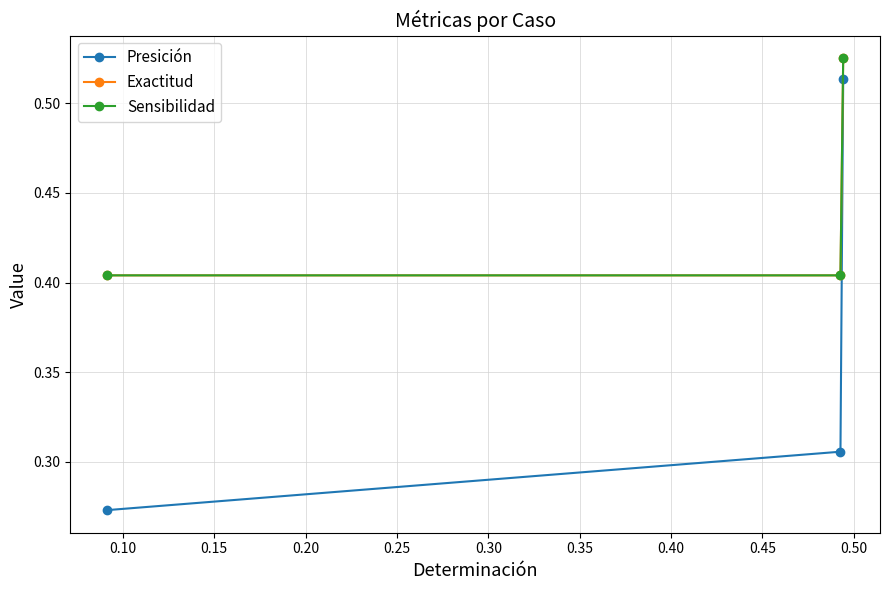

Read the Sensibilidad value at 0.15.

0.4